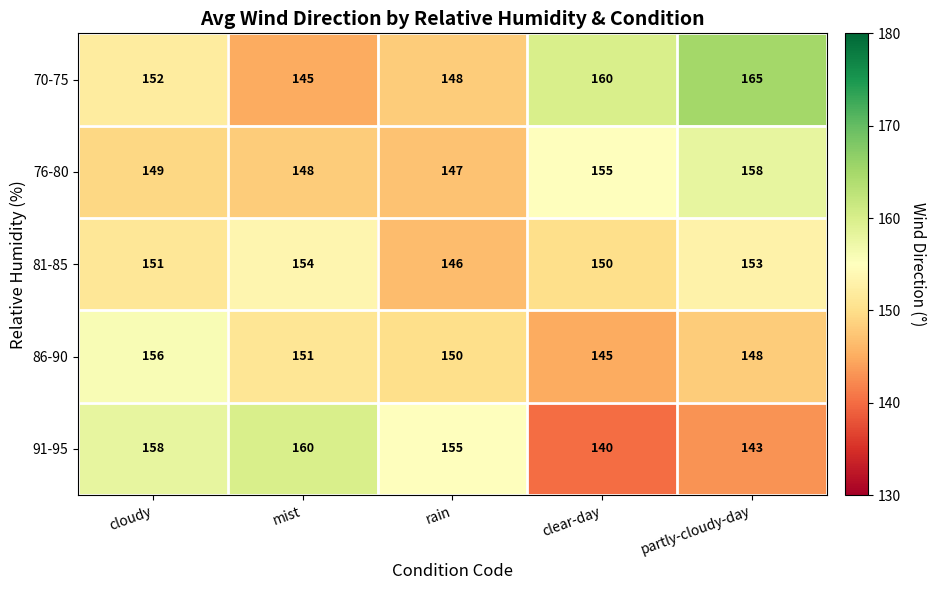

How many distinct data groups are displayed?

5